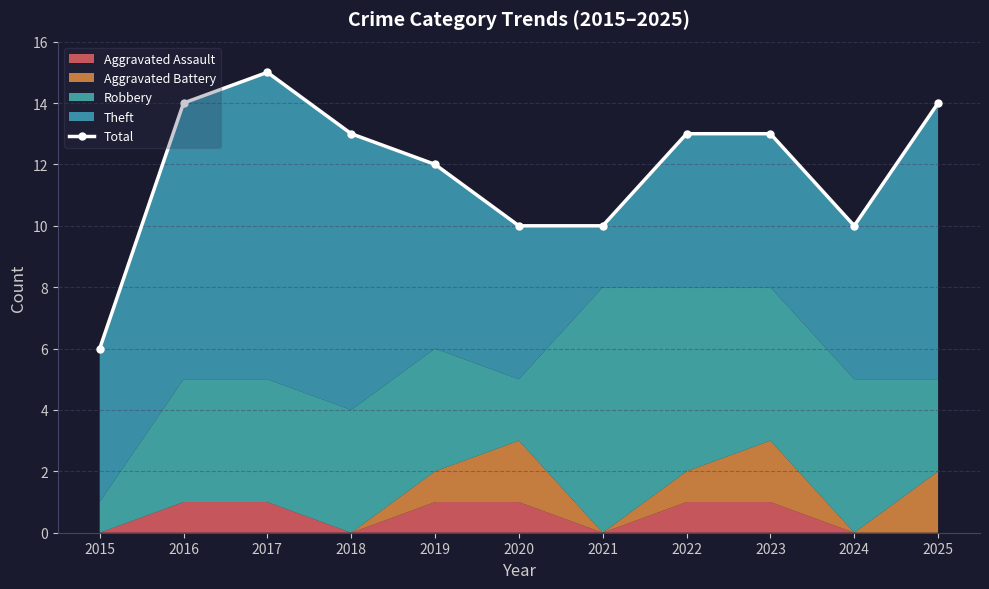

What is the smallest value displayed?

6